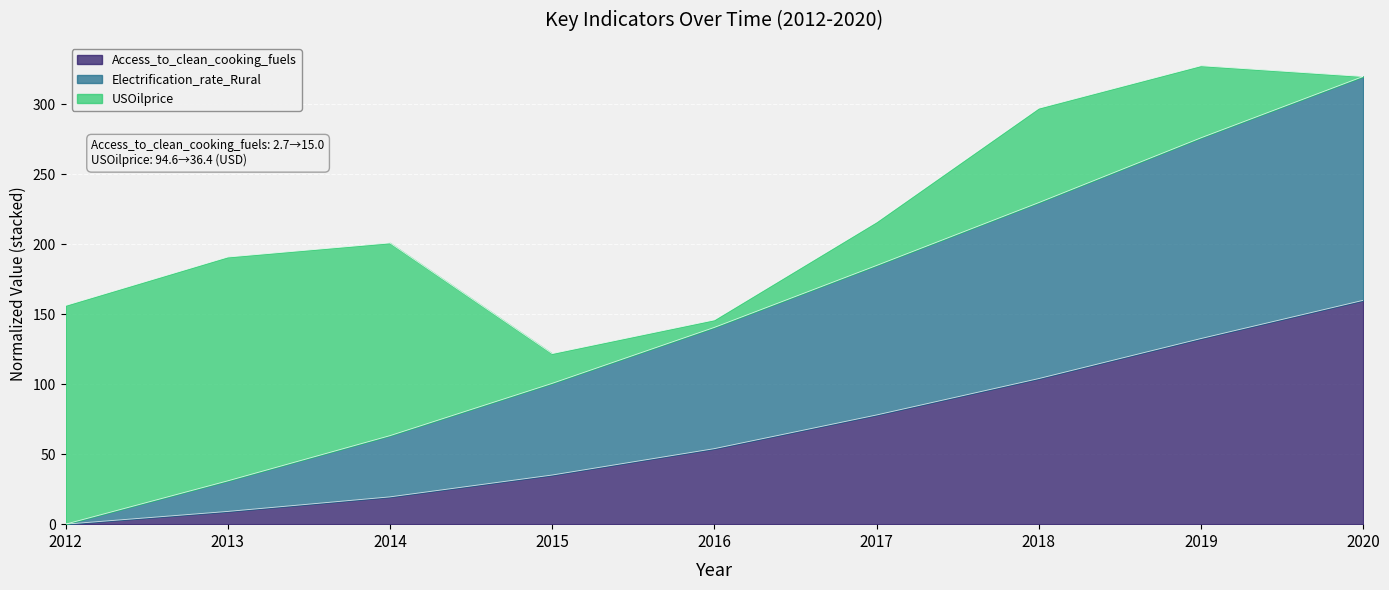

What is the value of the Access_to_clean_cooking_fuels point at the 4th from the left?

35.1